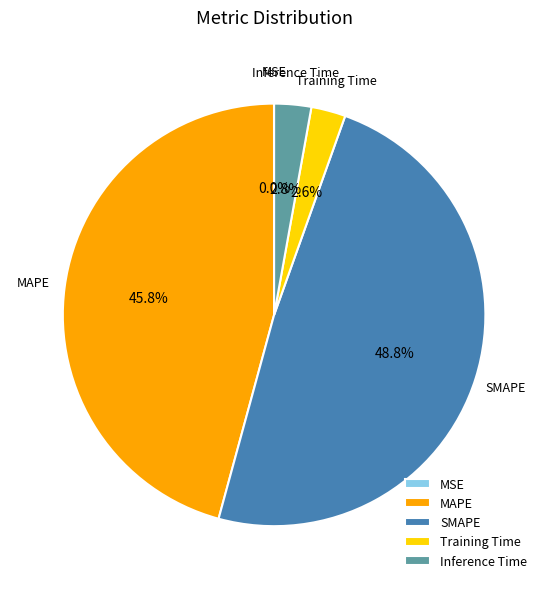

Which category has the biggest portion of the pie?

SMAPE